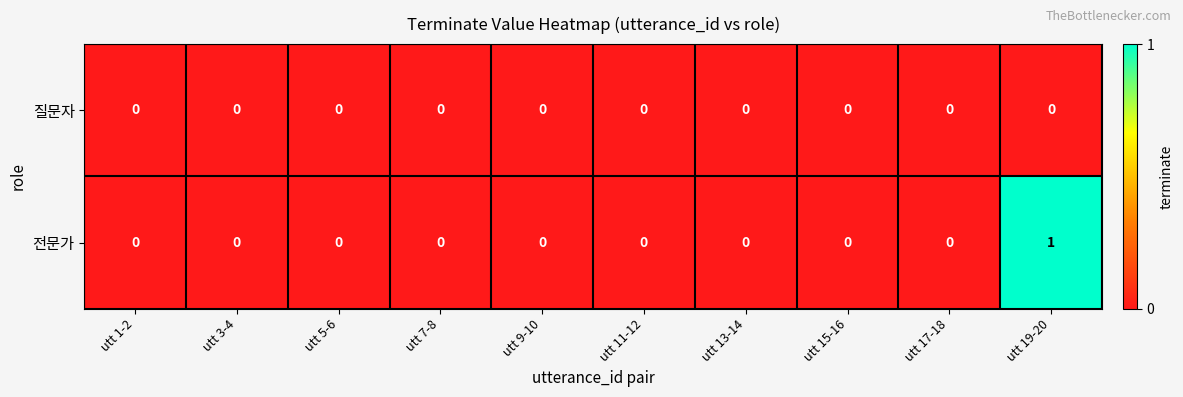

Reading left to right, extract all data points from this chart.

질문자: utt 1-2=0	utt 3-4=0	utt 5-6=0	utt 7-8=0	utt 9-10=0	utt 11-12=0	utt 13-14=0	utt 15-16=0	utt 17-18=0	utt 19-20=0
전문가: utt 1-2=0	utt 3-4=0	utt 5-6=0	utt 7-8=0	utt 9-10=0	utt 11-12=0	utt 13-14=0	utt 15-16=0	utt 17-18=0	utt 19-20=1